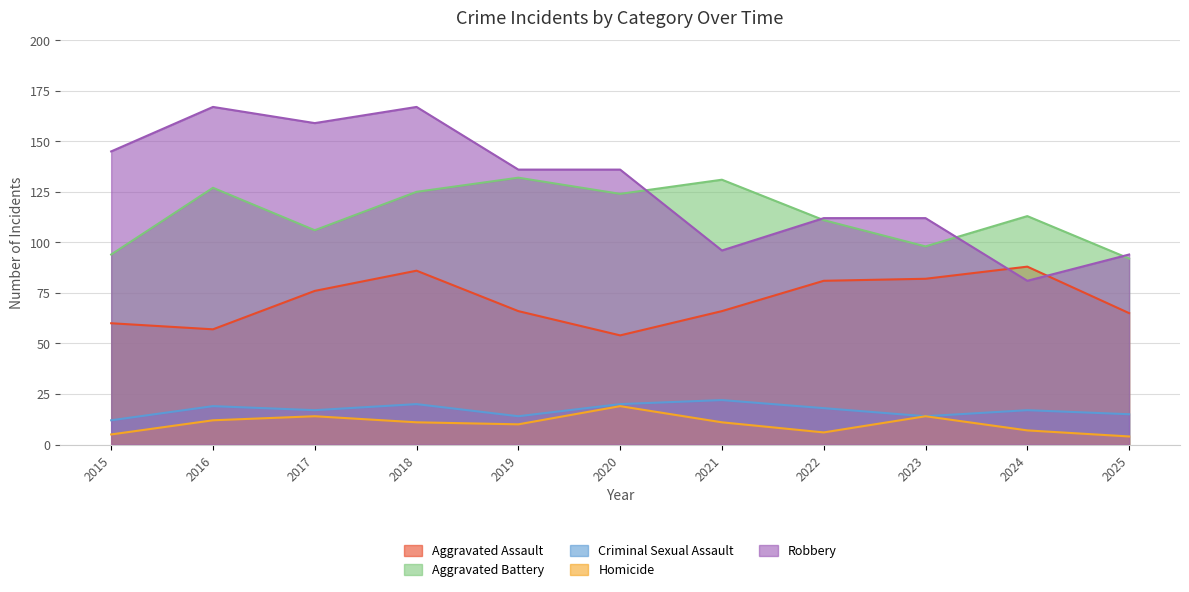

Which has a higher value, 2015 or 2016?

2015